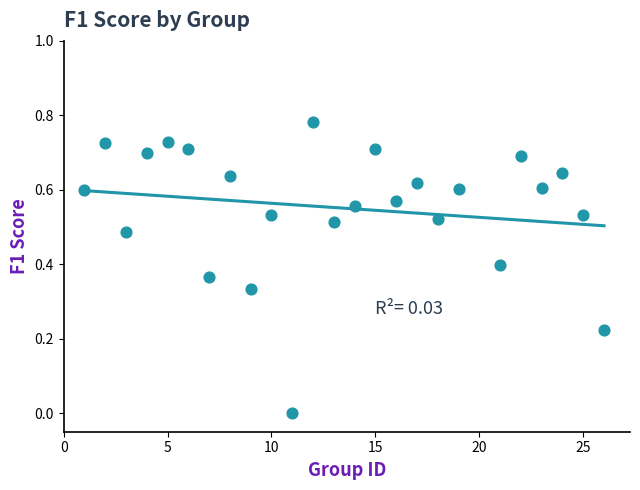

What is the range of X values (max minus min)?

25.0